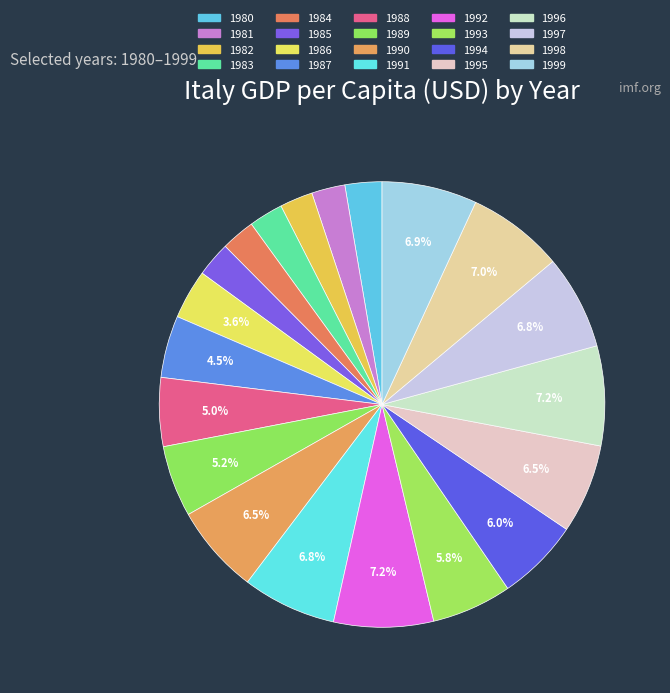

To the nearest percent, what percentage of the pie is 1983?

2%